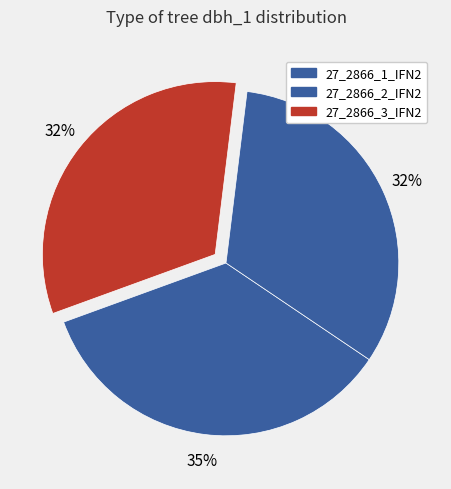

The 27_2866_2_IFN2 slice represents 42% of the pie. True or false?

False